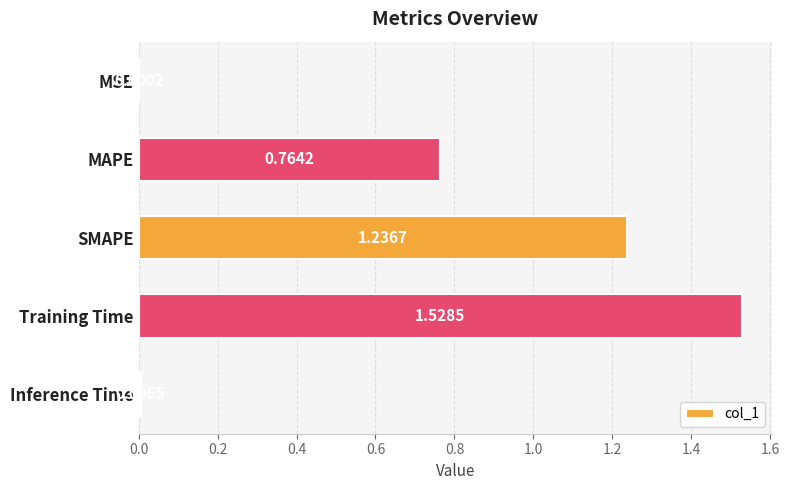

Which label corresponds to the largest value in the chart?

Training Time